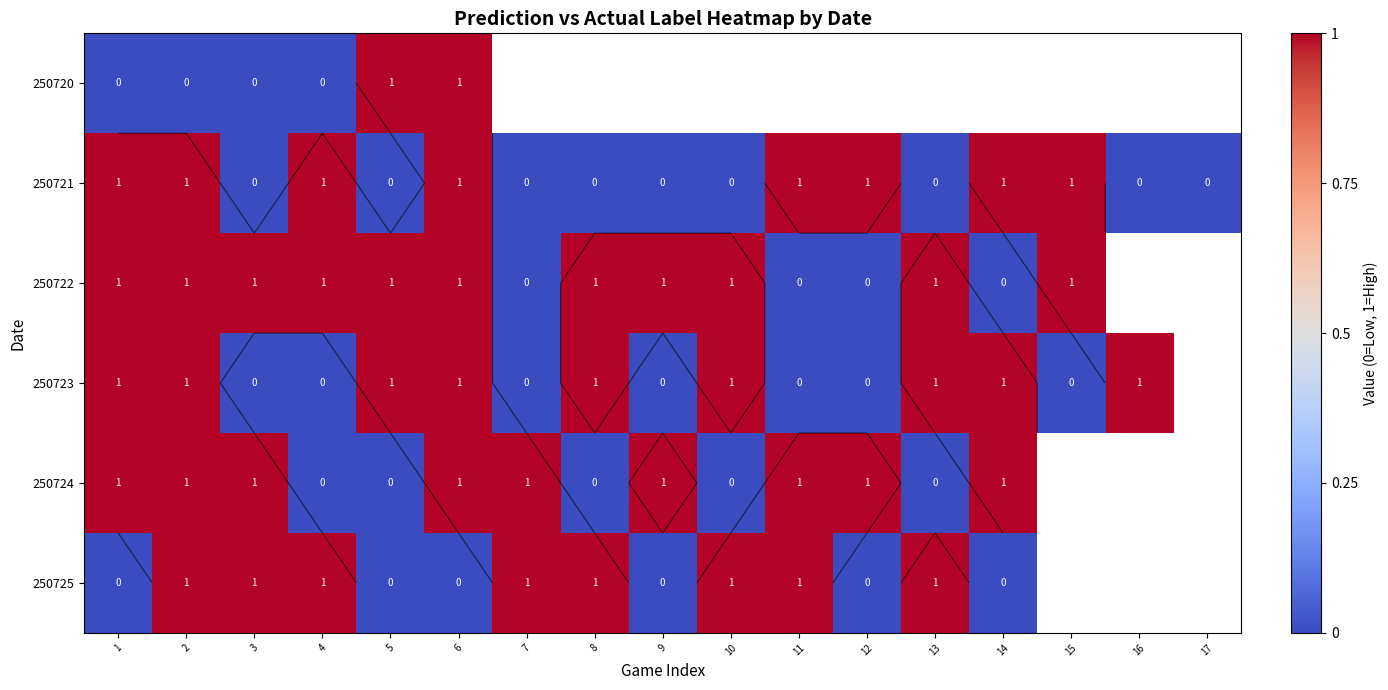

Is it true that 250721 equals -0.4 at 3?

False